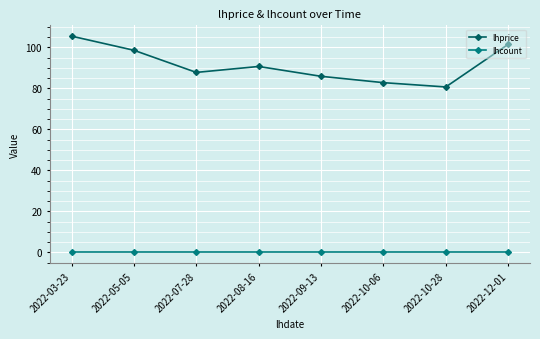

What is the label of the 7th point from the right?

2022-05-05